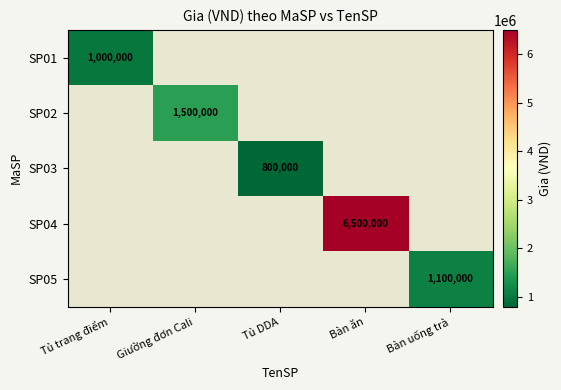

The value of SP02 at Giường đơn Cali is 722454. True or false?

False